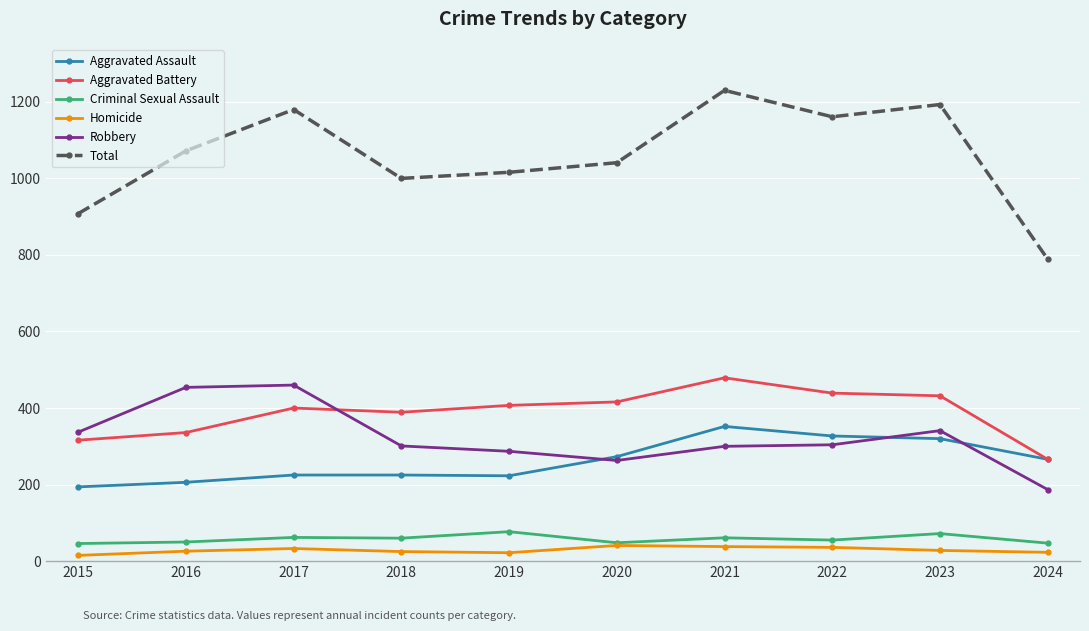

The Total series shows 1437 at 2020. True or false?

False